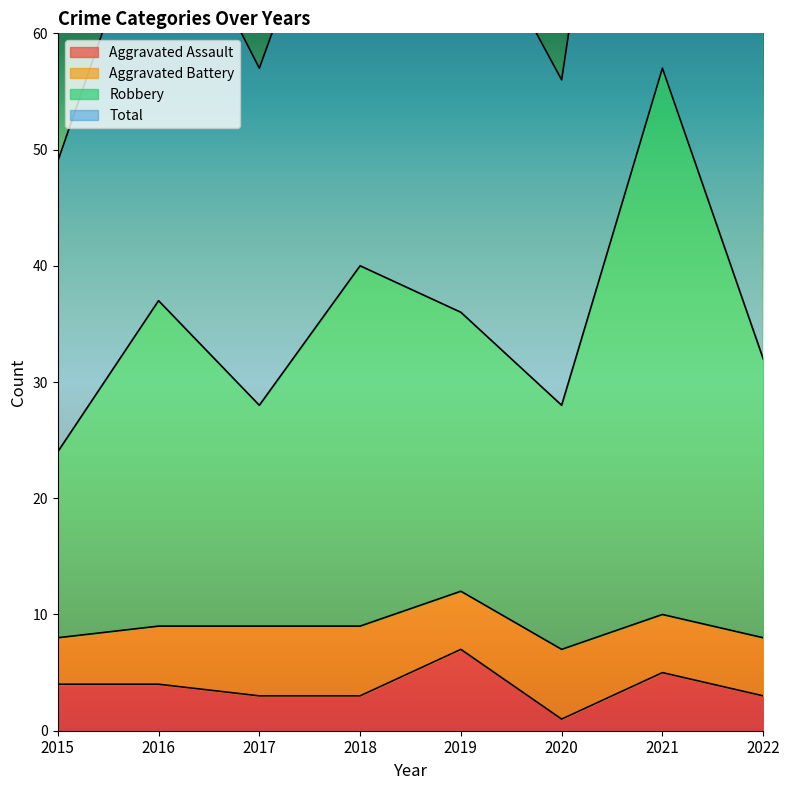

At which label does Aggravated Assault reach its peak?

2019